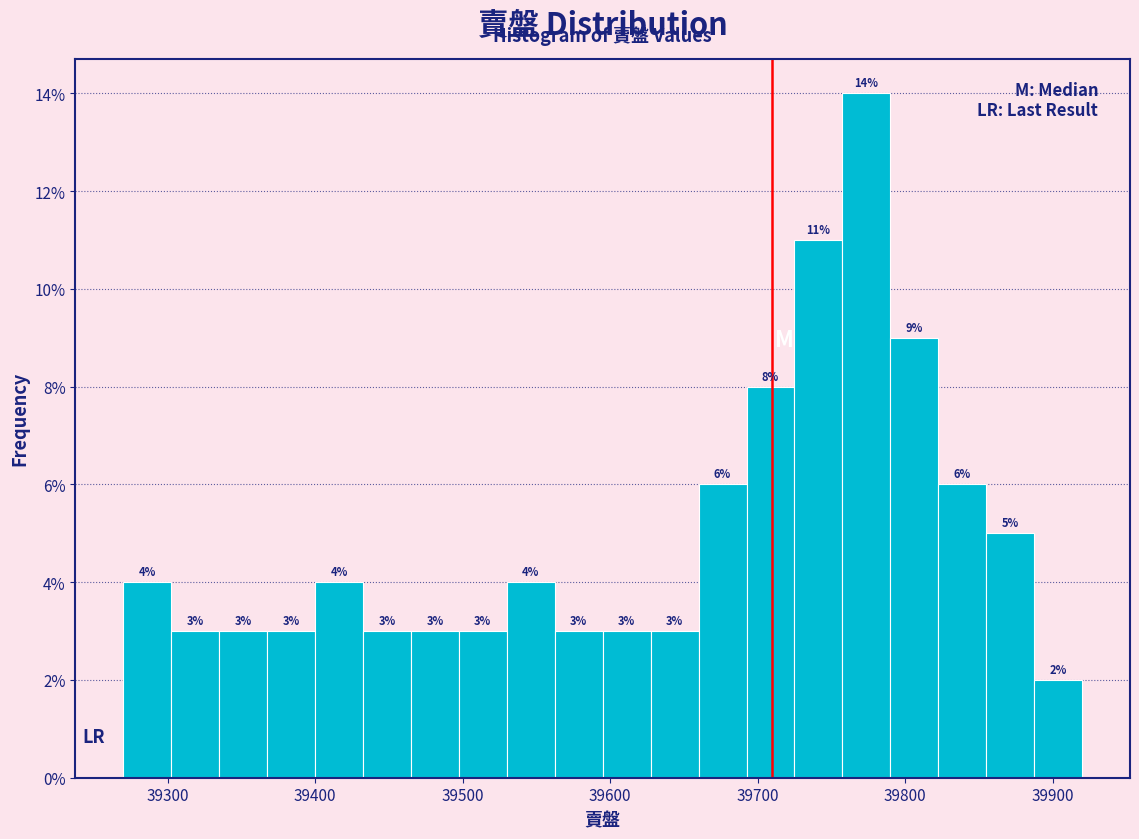

Around what value on the x-axis is the tallest bar? Give the approximate position of its centre, as read against the axis.

39770